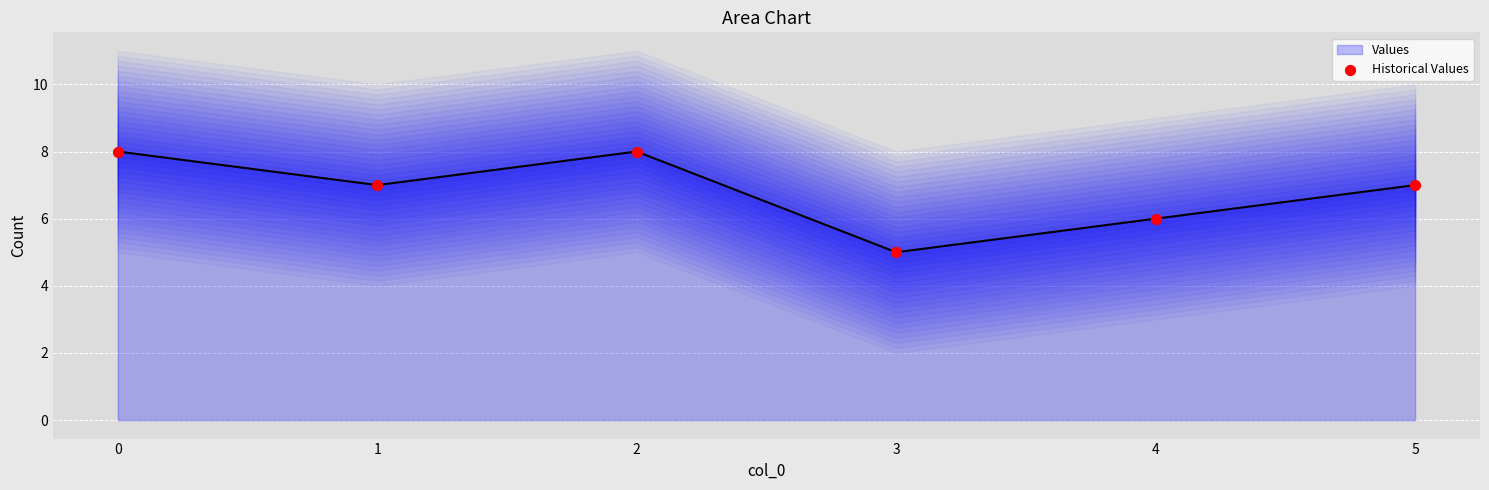

Approximately how many times larger is the value at 4 compared to 1?

0.9